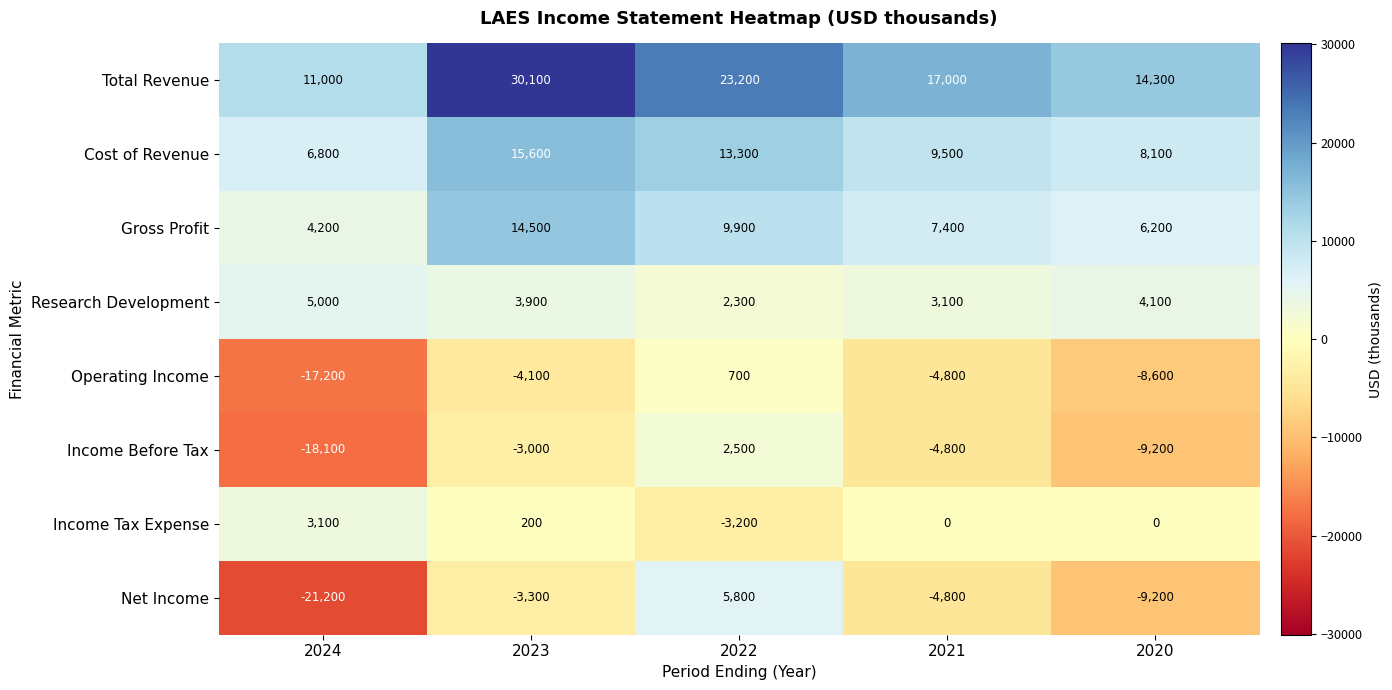

Which series changed the most between 2024 and 2020?

Net Income